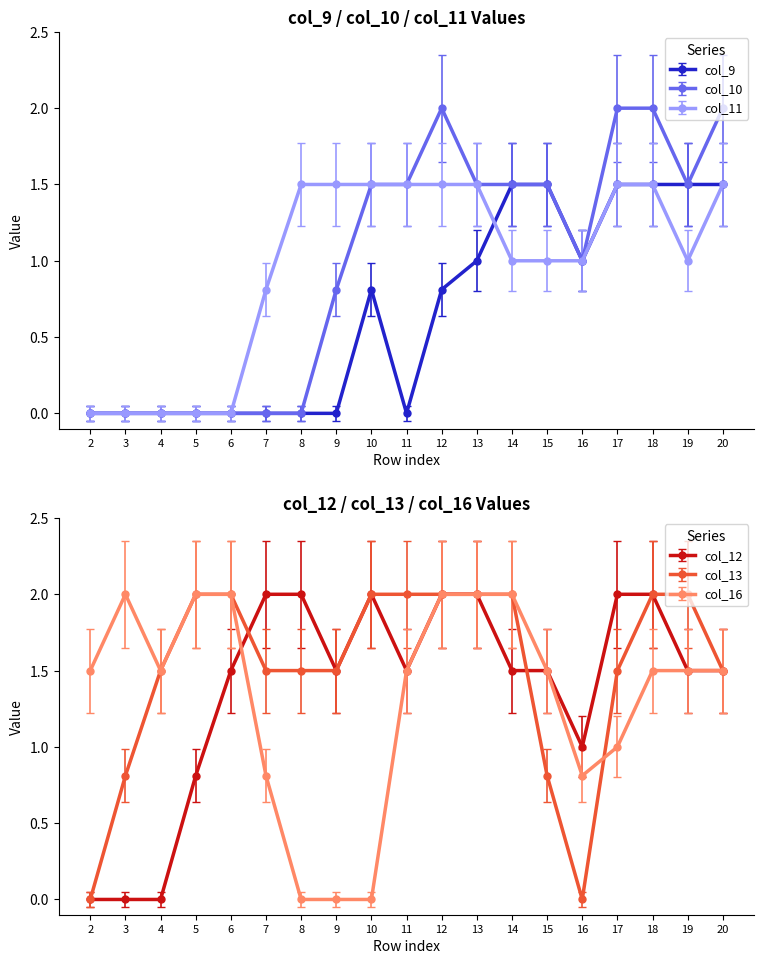

What is the difference between the second highest and second lowest values in the col_9 series?

1.5